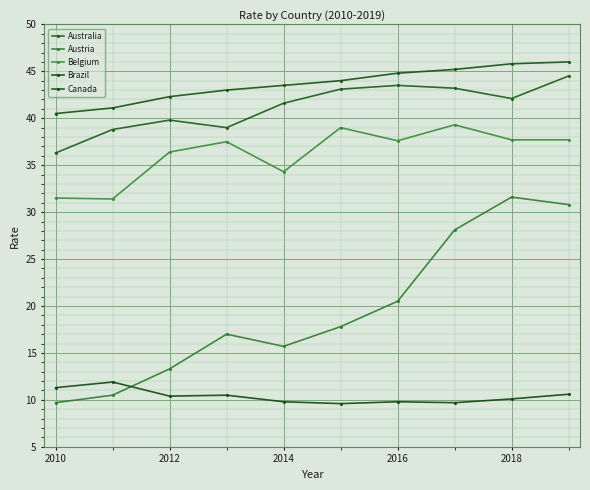

How many data points in Belgium are less than 37?

4